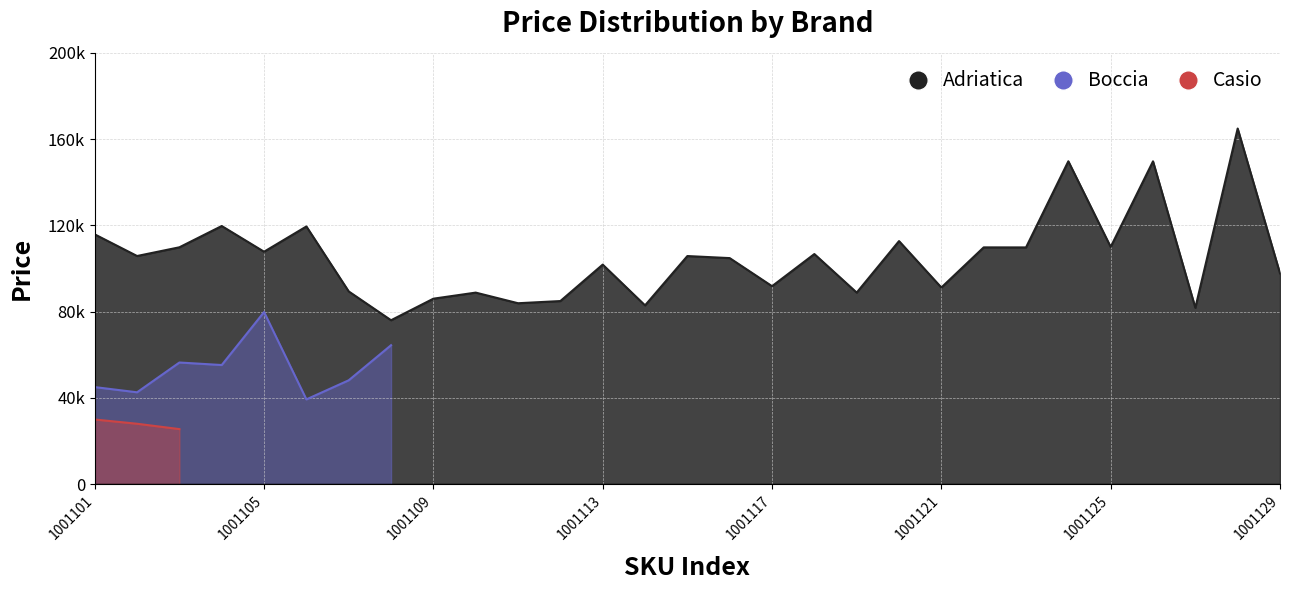

Rank the series by their maximum value, from highest to lowest.

Adriatica, Boccia, Casio